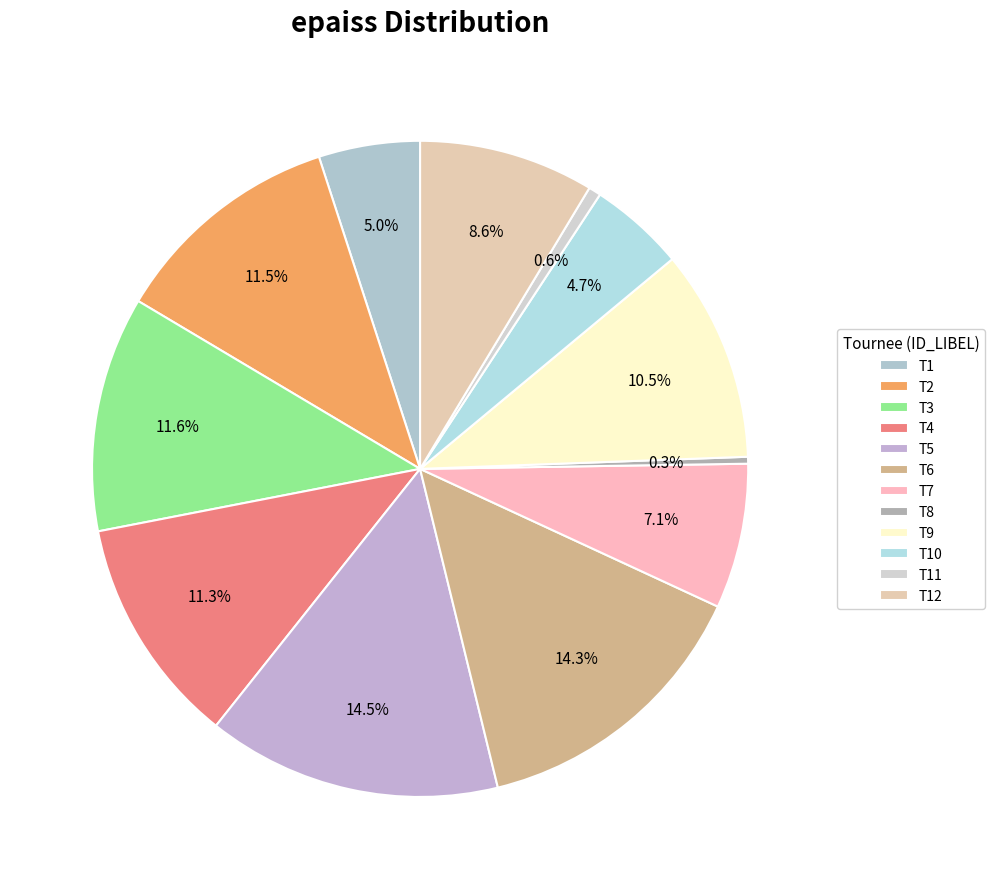

Is the sum of T3 and T6 greater than half?

No